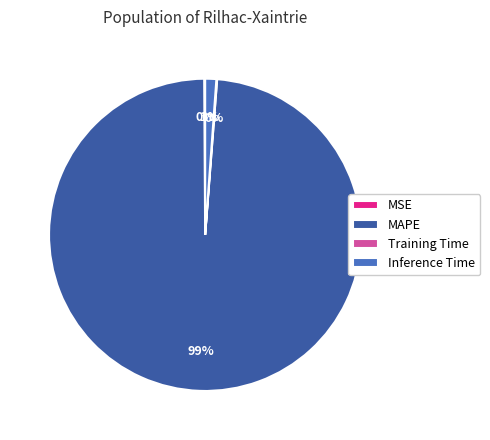

To the nearest percent, what is the difference between the largest and smallest slice percentages?

99%